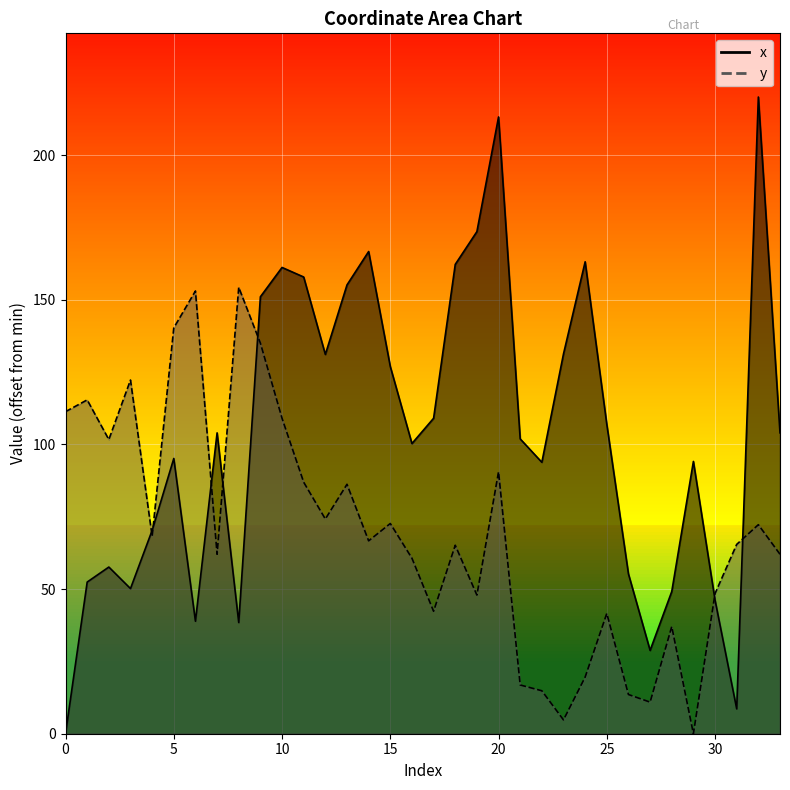

Is it true that y equals 14.9 at 22?

True